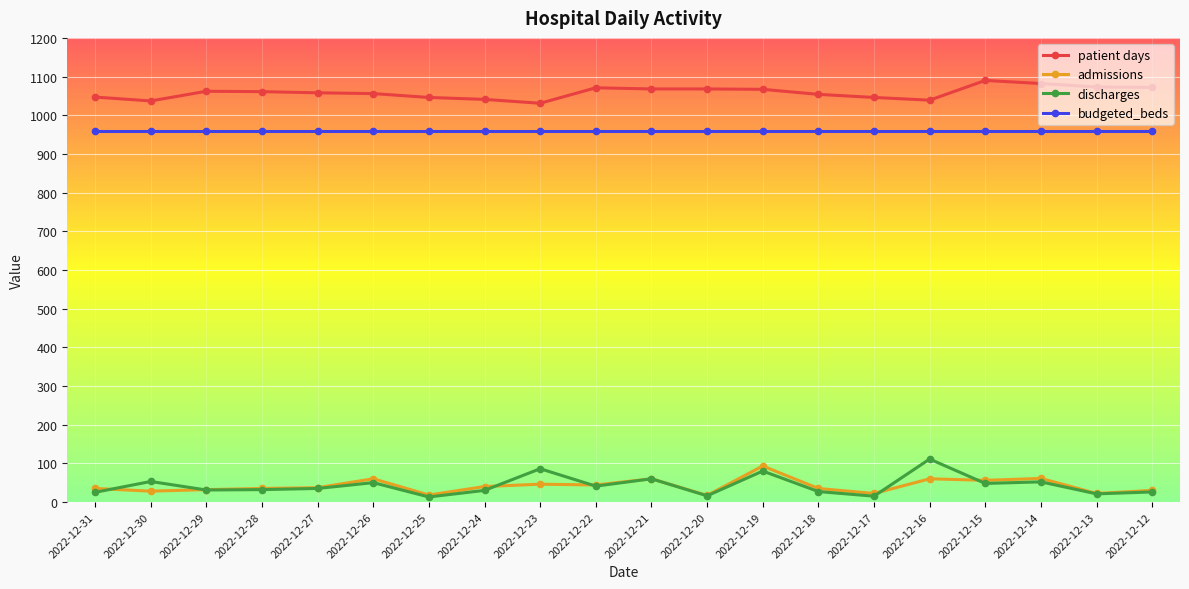

Is the value of admissions at 2022-12-25 greater than the value of discharges at 2022-12-14?

No